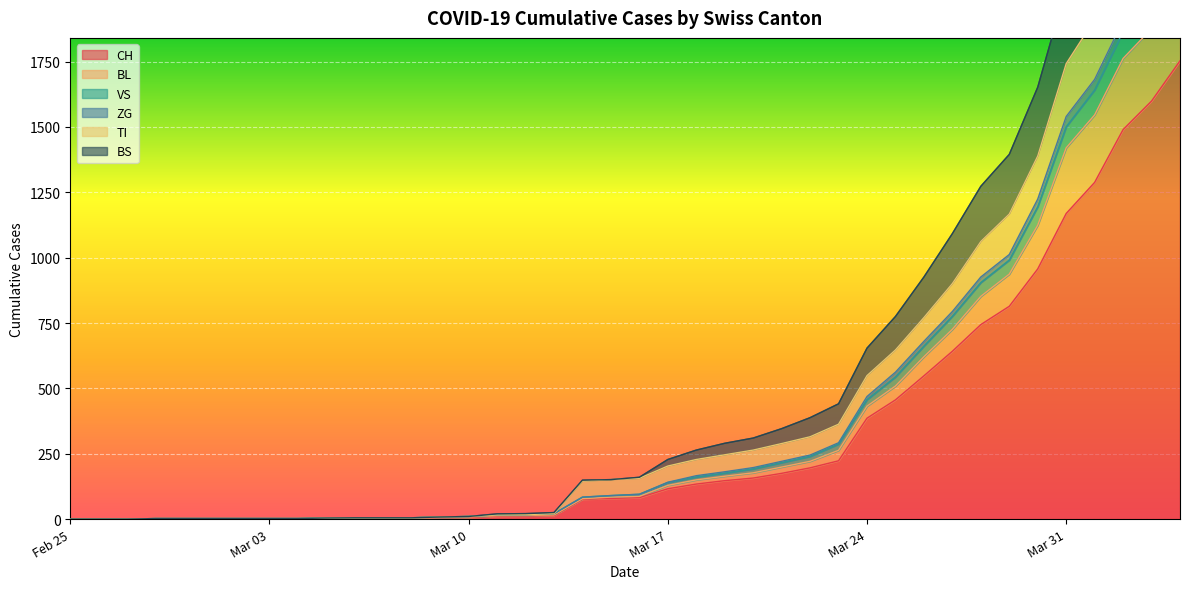

What is the label of the 32nd point from the left?

2020-03-27